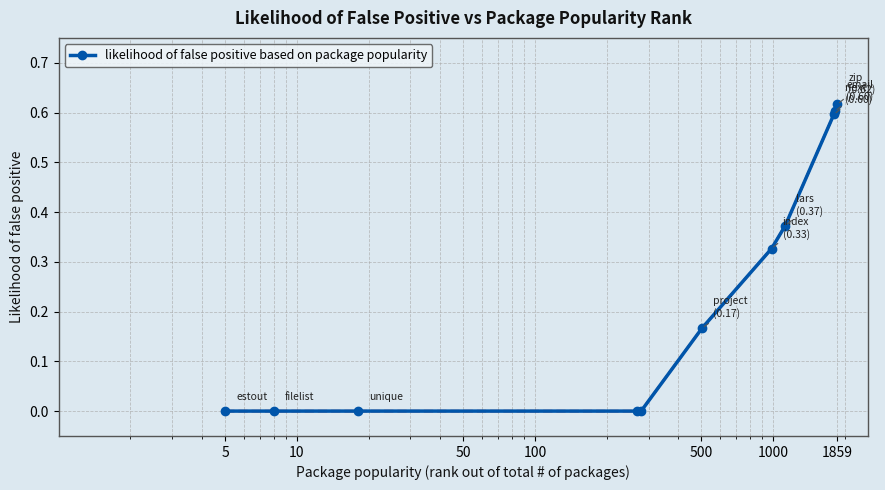

How many lines are shown in the chart?

1